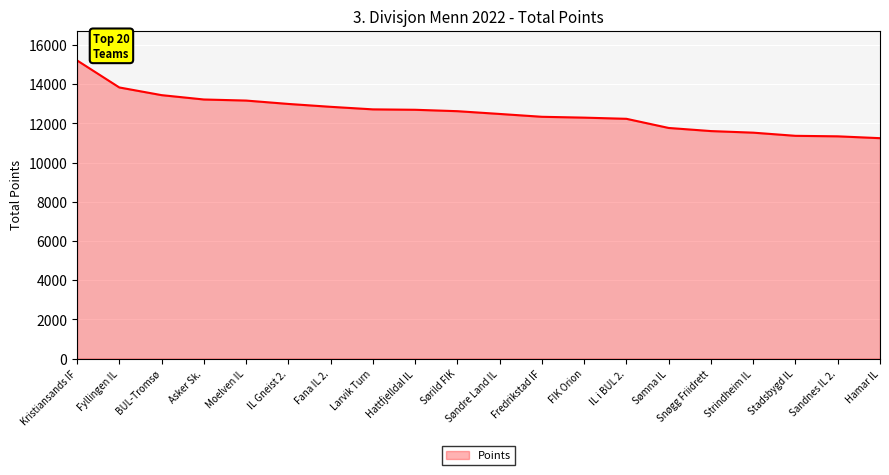

The value at Sørild FIK is 12623. True or false?

True